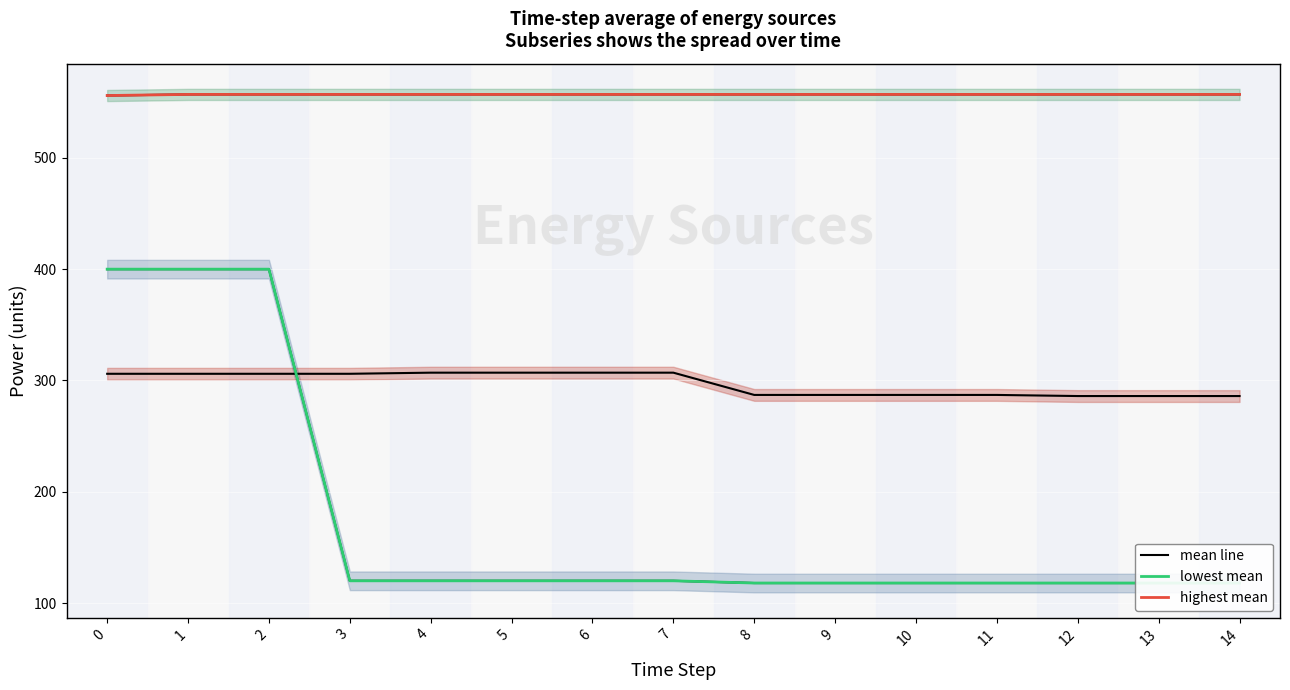

What is the value of the lowest mean point at the 8th from the left?

120